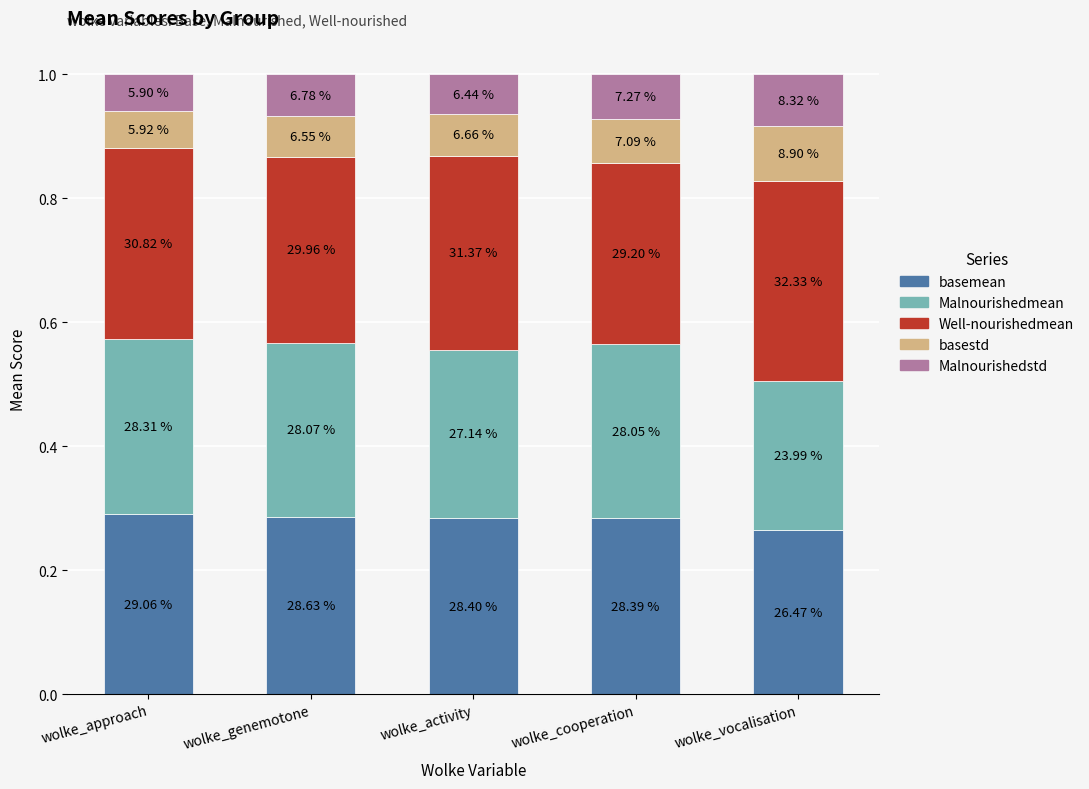

What are all the series names shown in the legend?

basemean, Malnourishedmean, Well-nourishedmean, basestd, Malnourishedstd